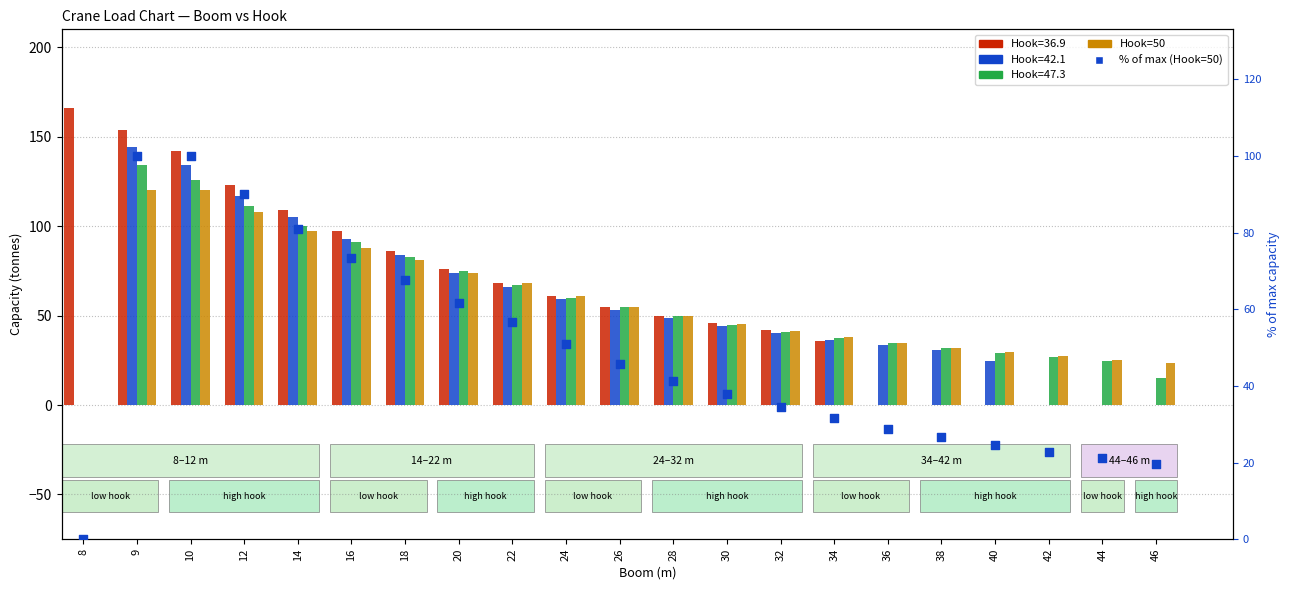

Which series reaches the minimum Y coordinate?

% of max (Hook=50)